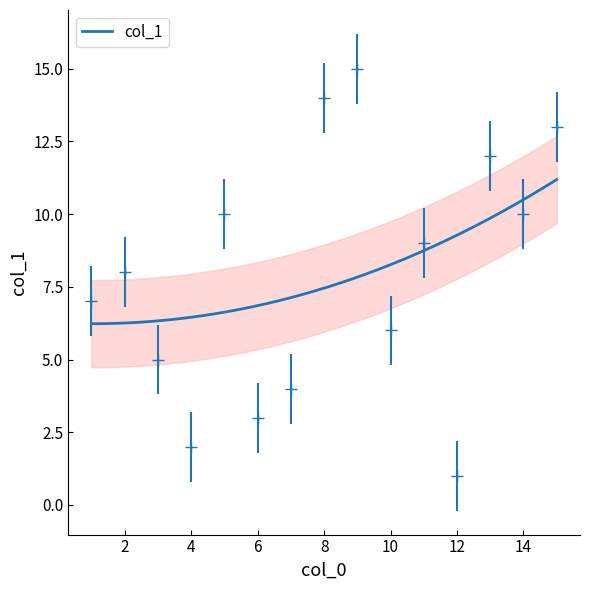

What is the maximum value shown in the chart?

15